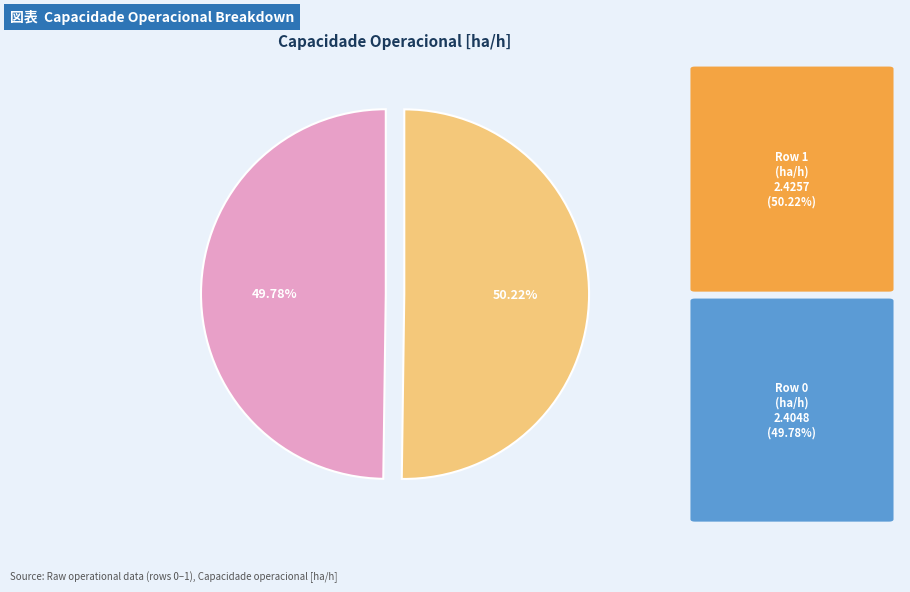

Does any single category account for the majority?

Yes